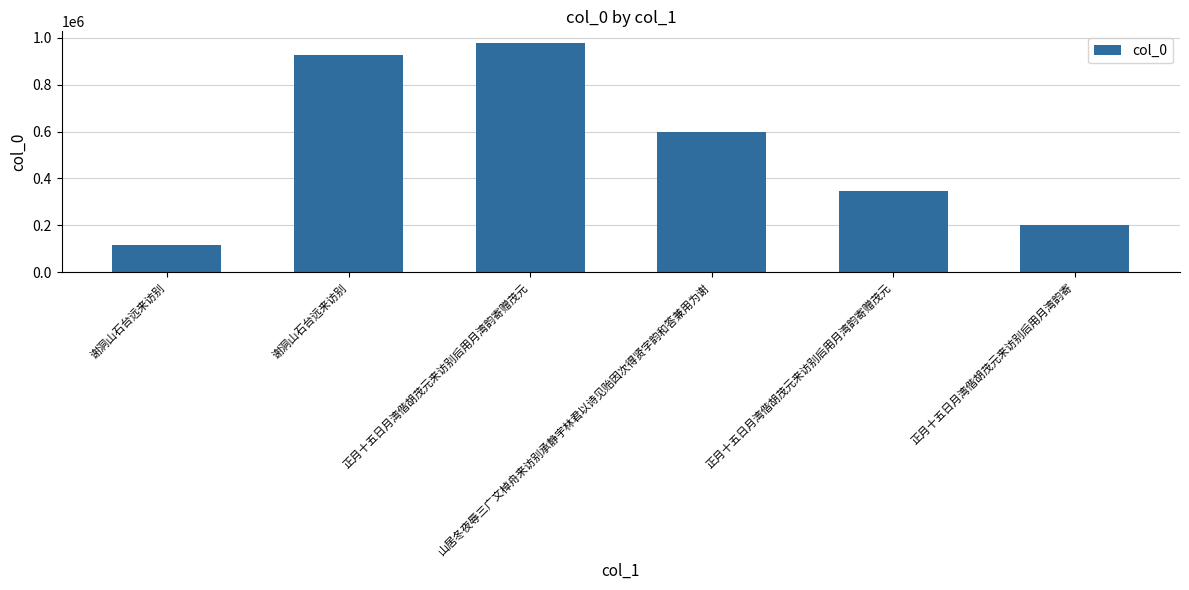

How many distinct data groups are displayed?

1